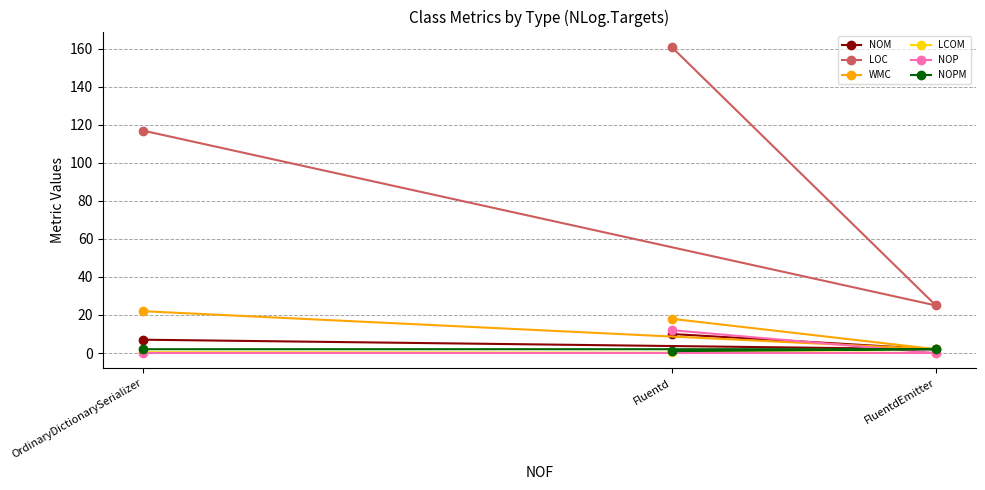

Is it true that NOP equals 12.0 at Fluentd?

True